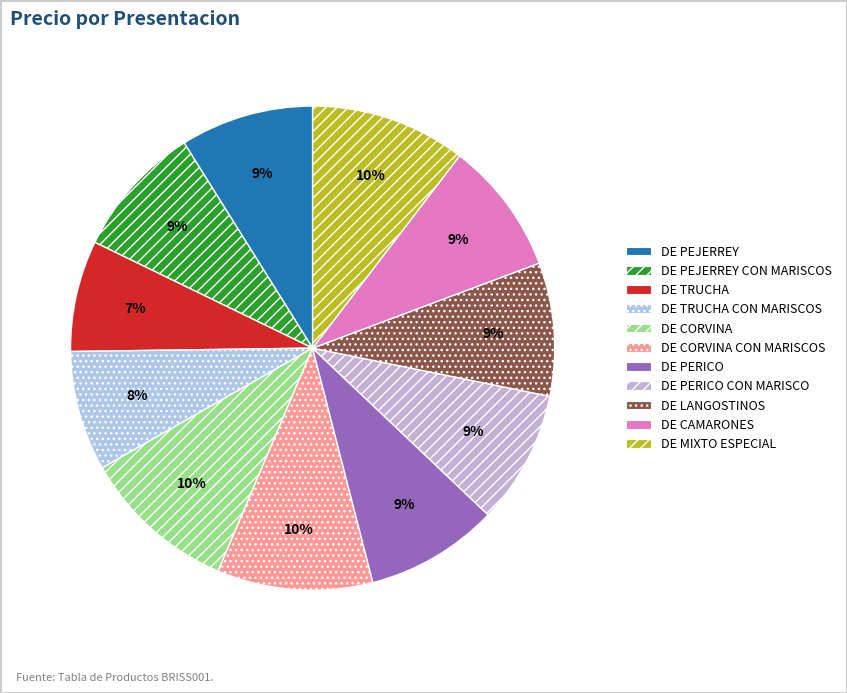

Combined, do DE TRUCHA and DE PEJERREY account for over 50%?

No